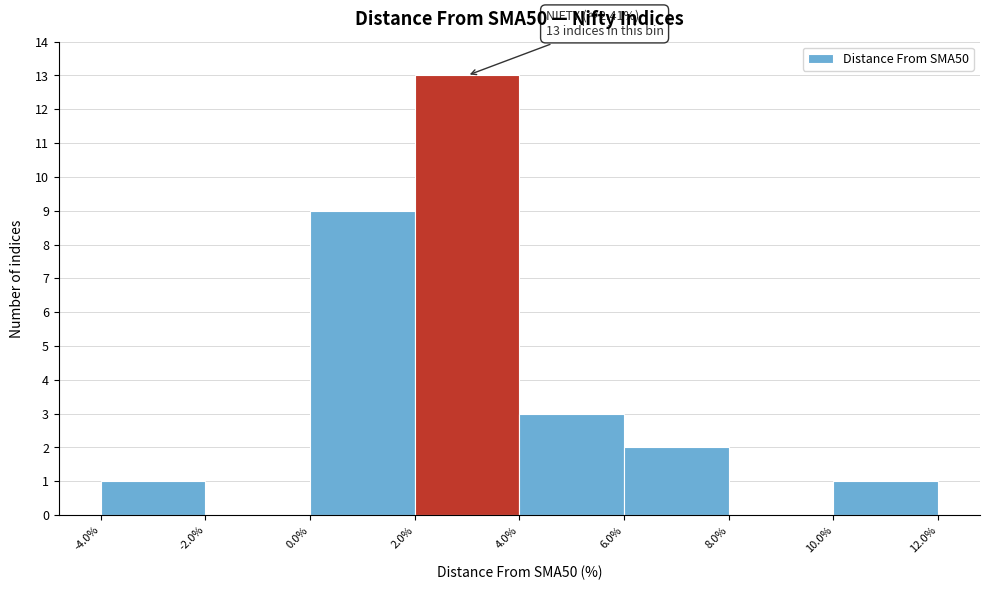

Over which range of the x-axis is the bar tallest?

2.0% to 4.0%